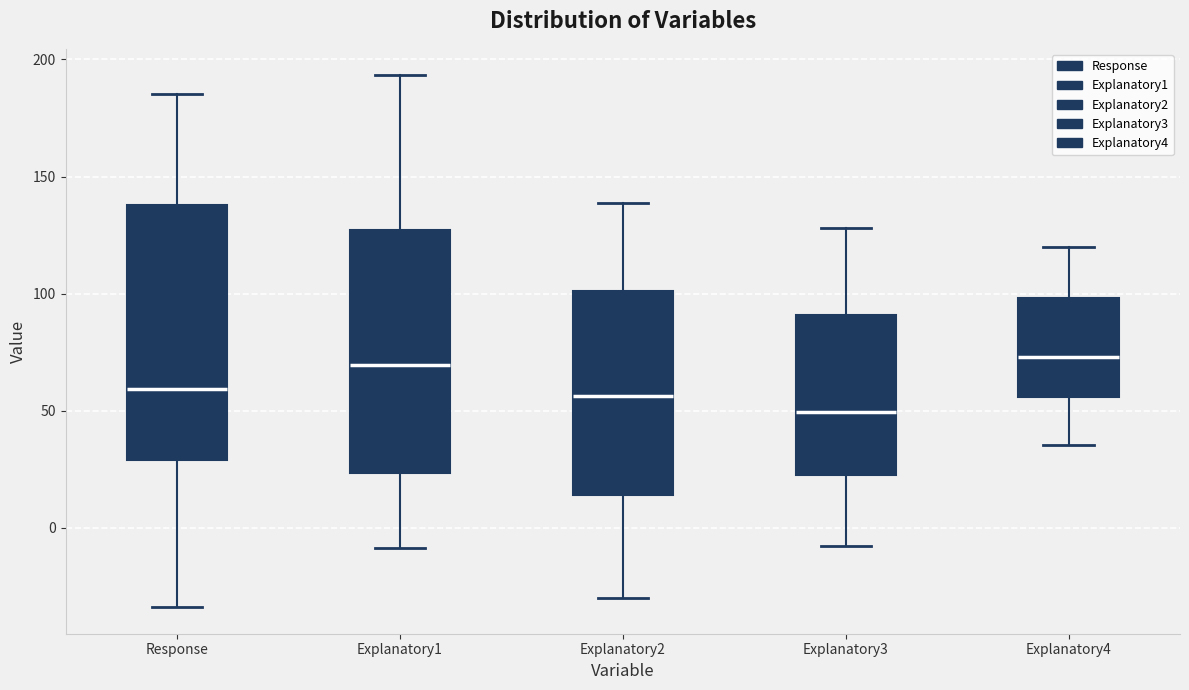

Which box is the tallest, from its lower edge to its upper edge?

Response